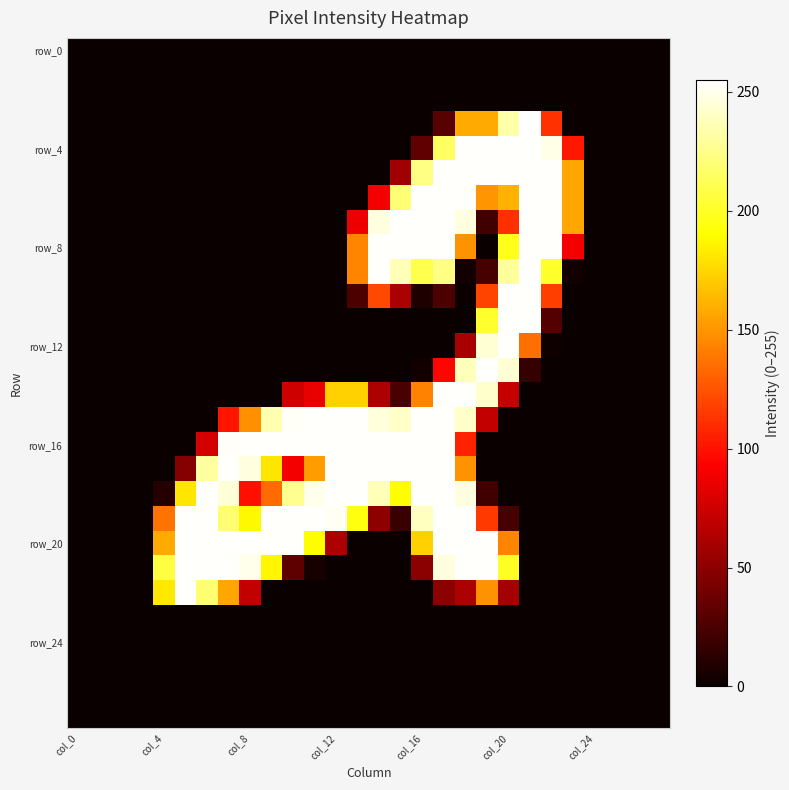

Count the number of data series in this chart.

28